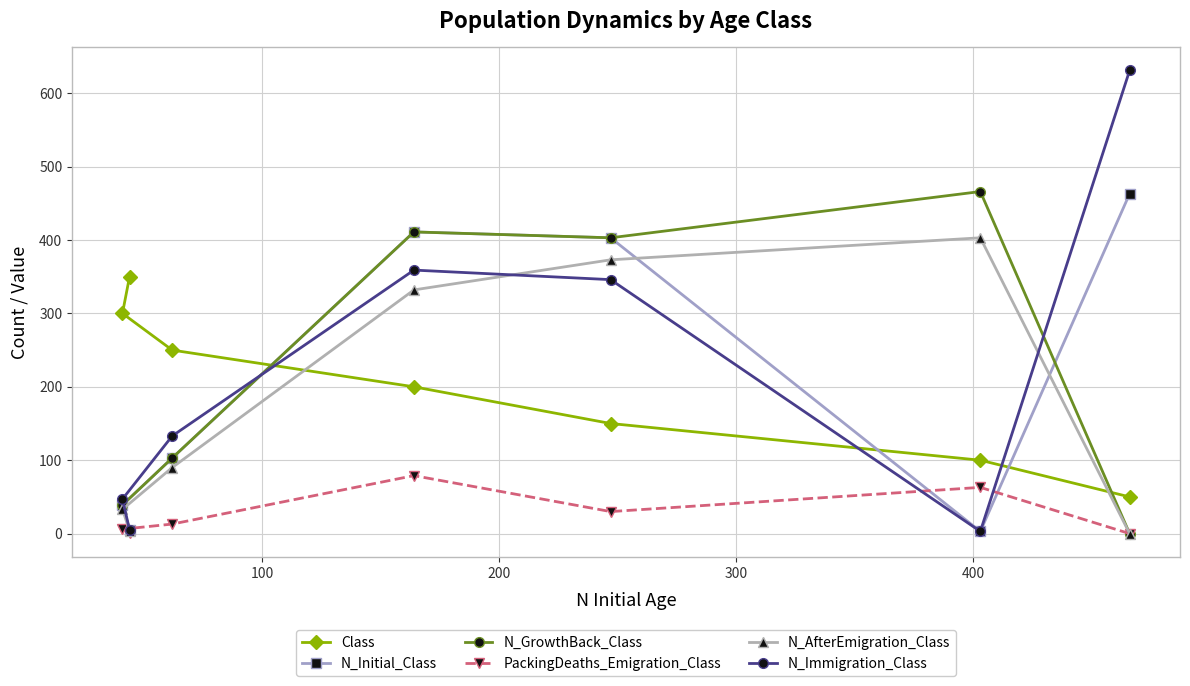

Which series has the widest spread of values?

N_Immigration_Class